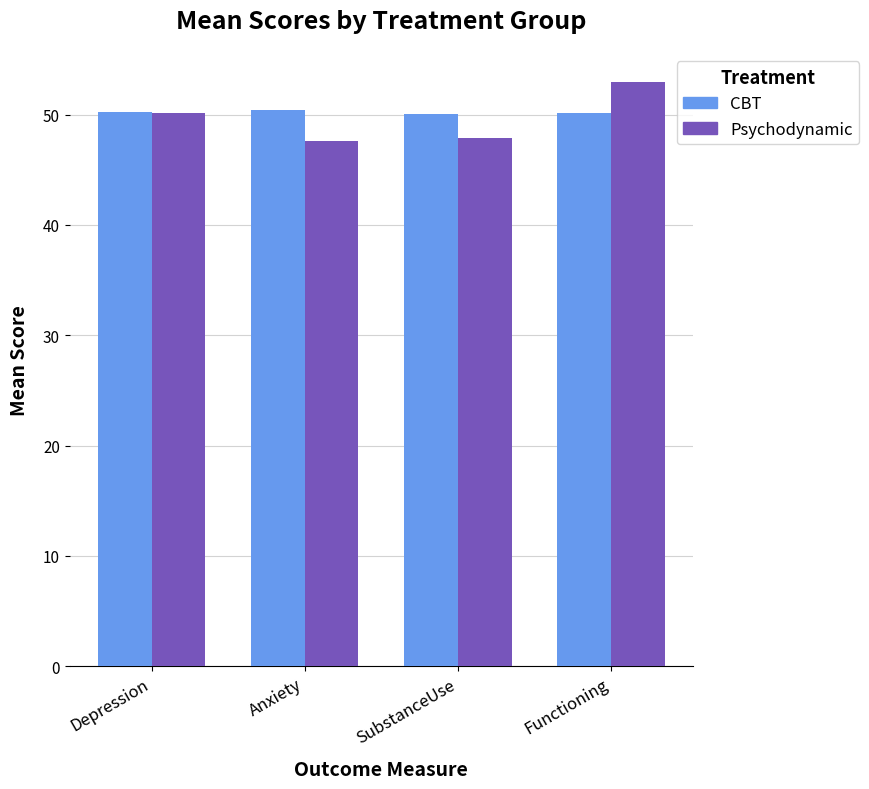

At which category is the sum across all series the highest?

Functioning